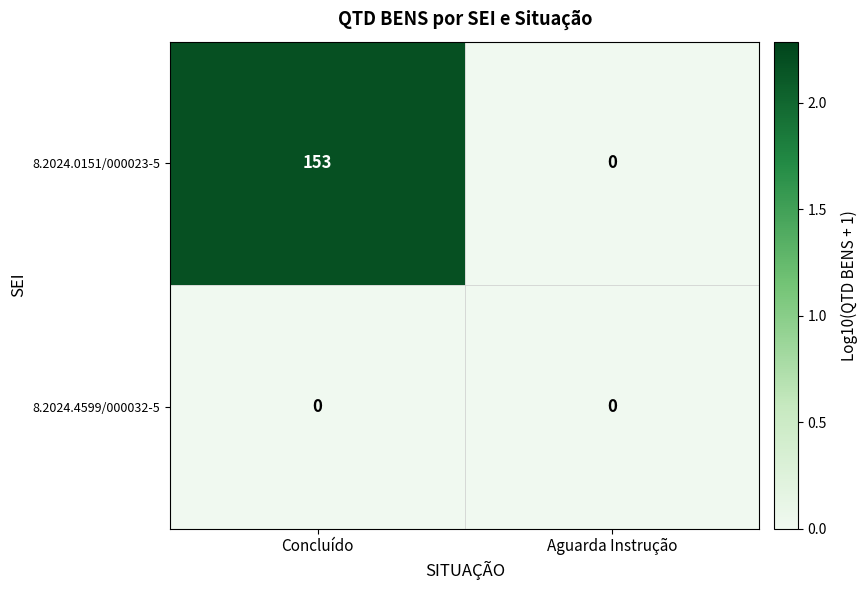

Rank the series by their maximum value, from lowest to highest.

8.2024.4599/000032-5, 8.2024.0151/000023-5